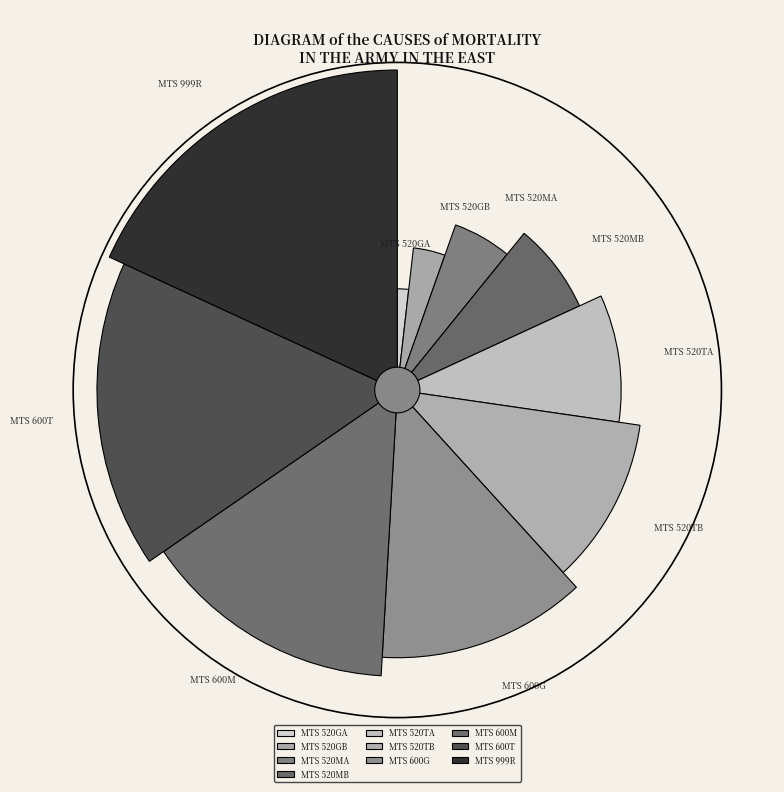

To the nearest percent, what portion does MTS 520GA represent?

2%